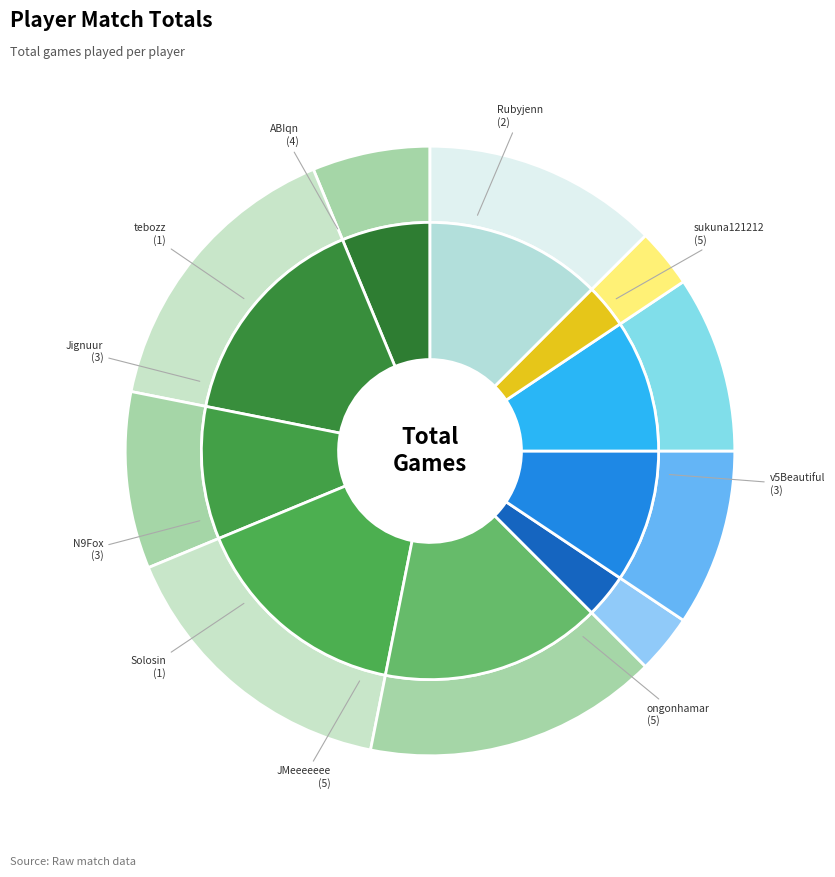

How many segments does this pie chart have?

10